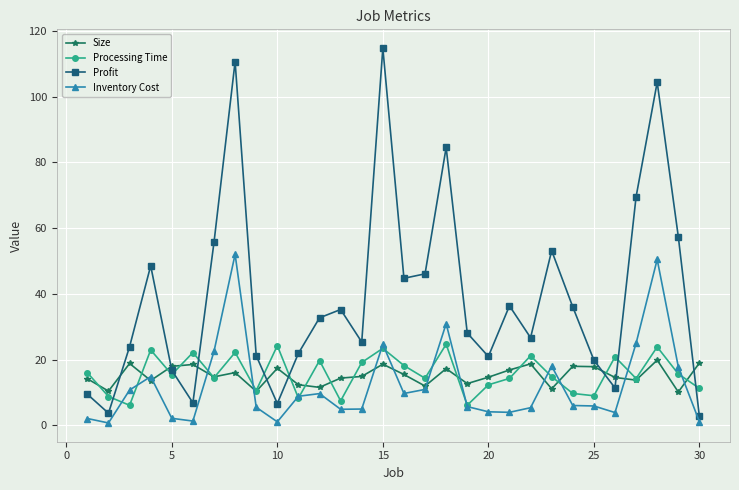

True or false: Inventory Cost and Profit intersect in this chart.

False